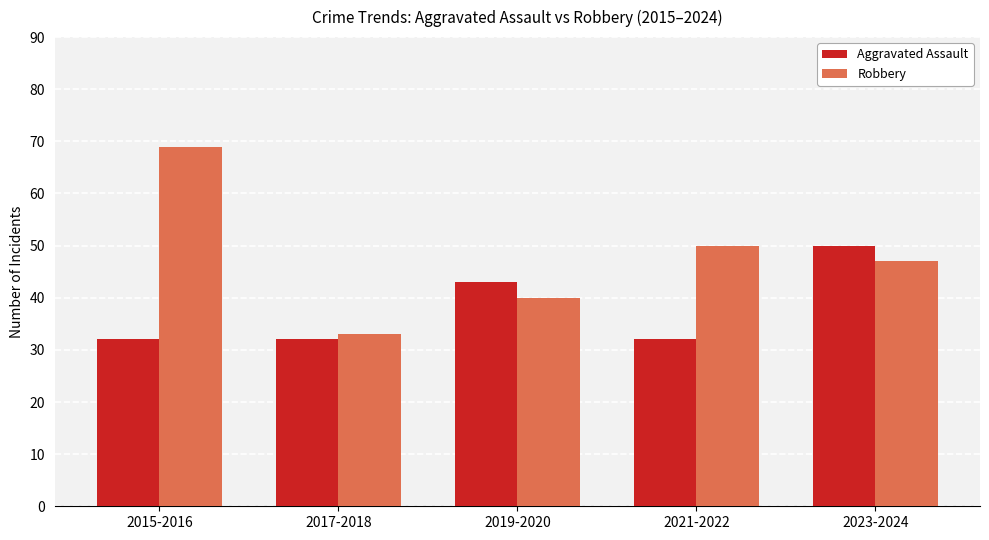

How many distinct data groups are displayed?

2